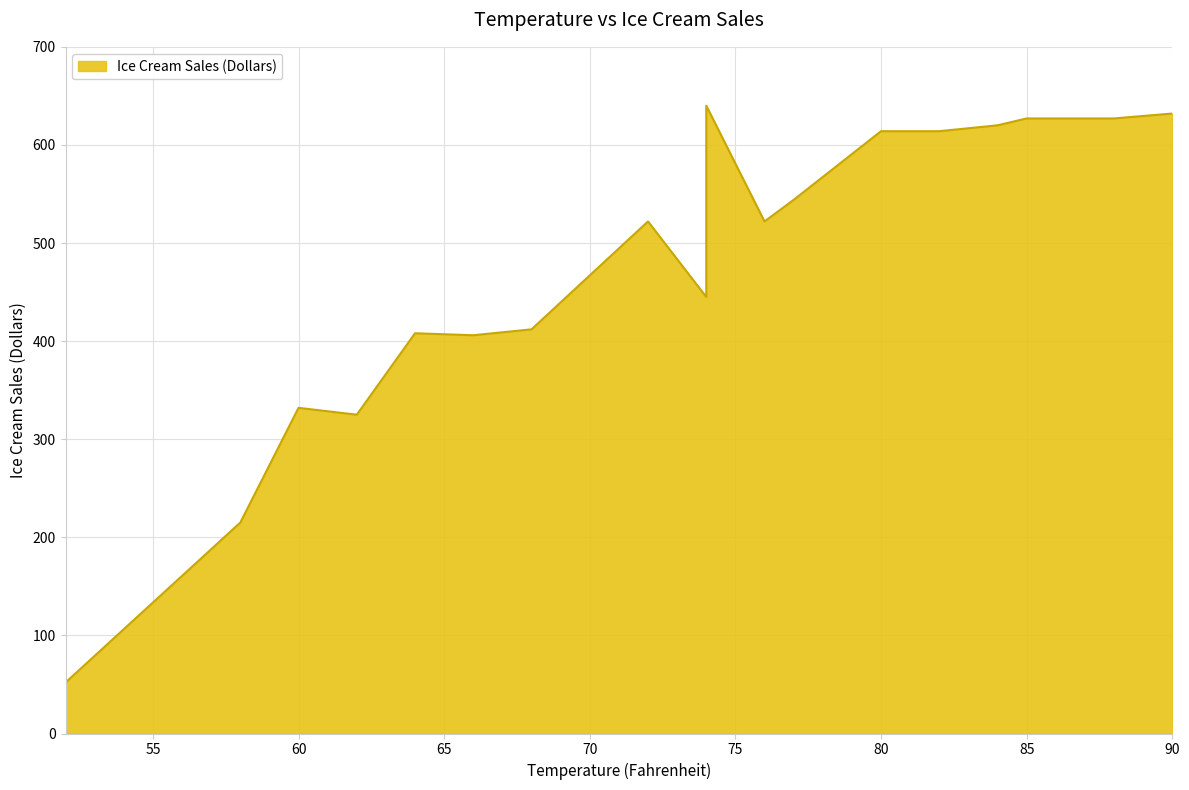

At which label is the value closest to 346?

60